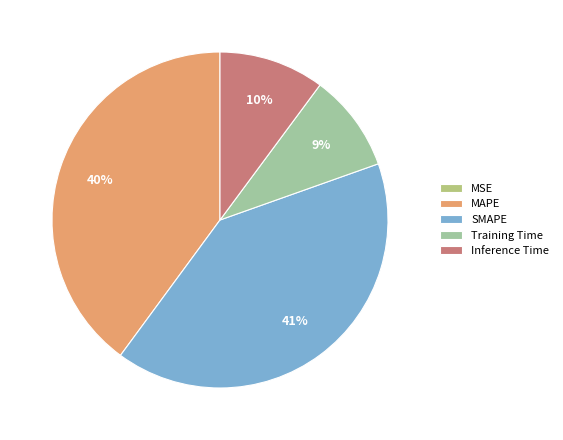

Which category has the biggest portion of the pie?

SMAPE